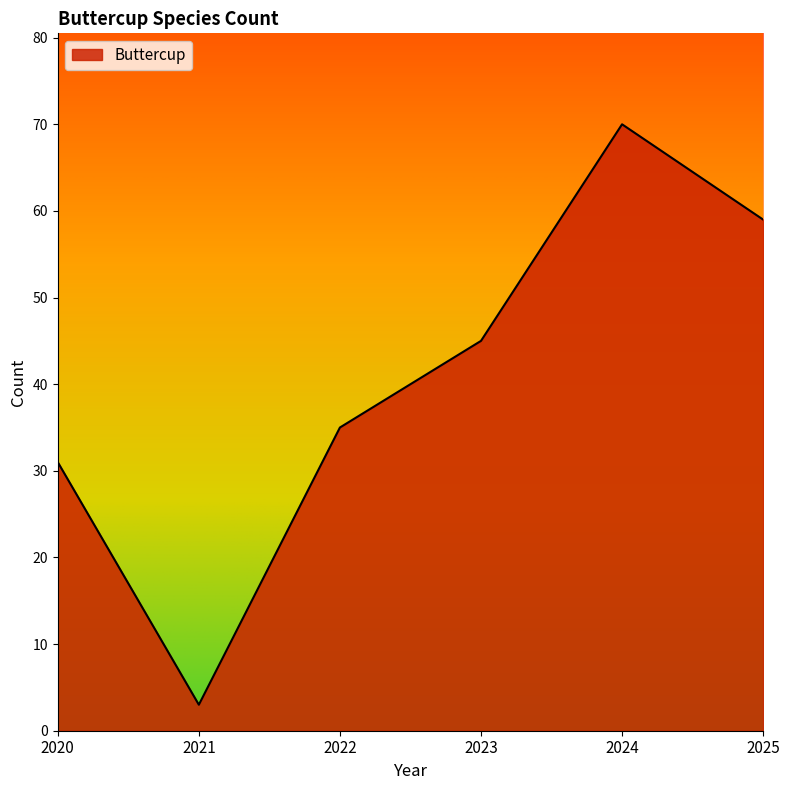

What is the difference between the maximum and minimum values?

67